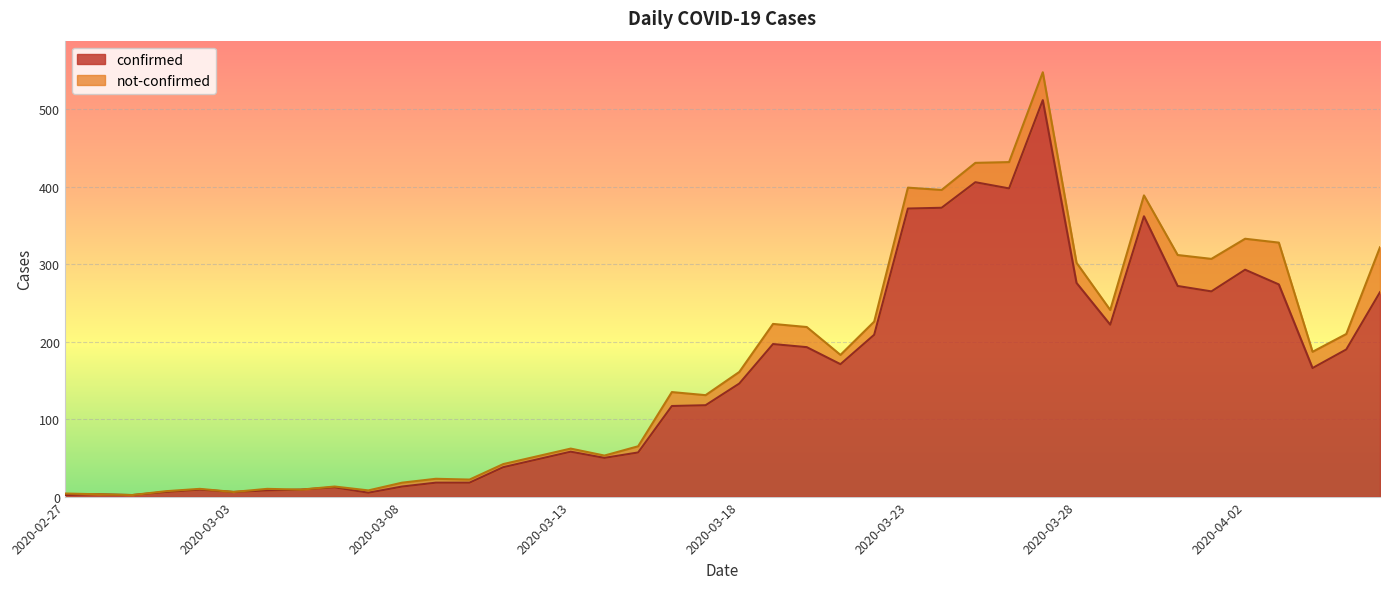

List the labels in order of value, largest first.

2020-03-27, 2020-03-25, 2020-03-26, 2020-03-24, 2020-03-23, 2020-03-30, 2020-04-02, 2020-03-28, 2020-04-03, 2020-03-31, 2020-04-01, 2020-04-06, 2020-03-29, 2020-03-22, 2020-03-19, 2020-03-20, 2020-04-05, 2020-03-21, 2020-04-04, 2020-03-18, 2020-03-17, 2020-03-16, 2020-03-13, 2020-03-15, 2020-03-14, 2020-03-12, 2020-03-11, 2020-03-09, 2020-03-10, 2020-03-08, 2020-03-06, 2020-03-02, 2020-03-05, 2020-03-04, 2020-03-01, 2020-03-03, 2020-03-07, 2020-02-28, 2020-02-27, 2020-02-29